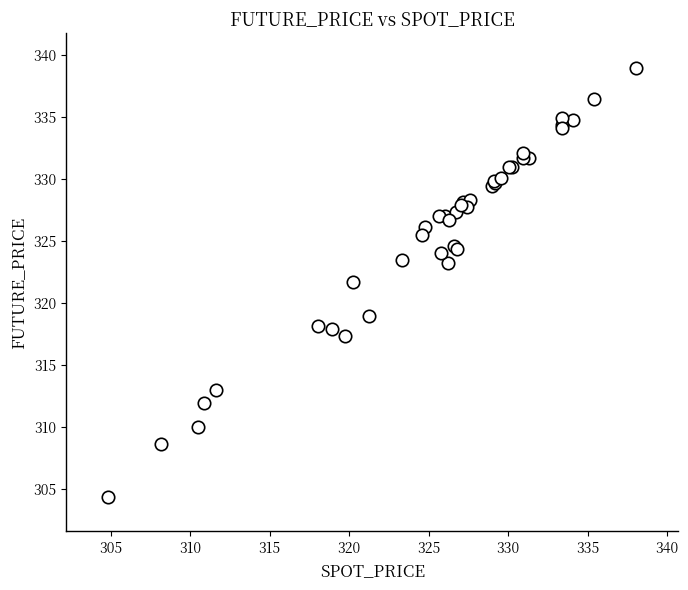

What Y value in the scatter plot is closest to 321?

321.7